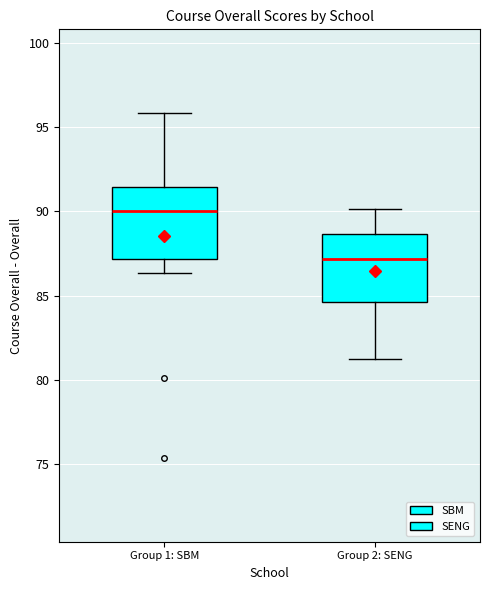

Which box has the lowest median line?

Group 2: SENG